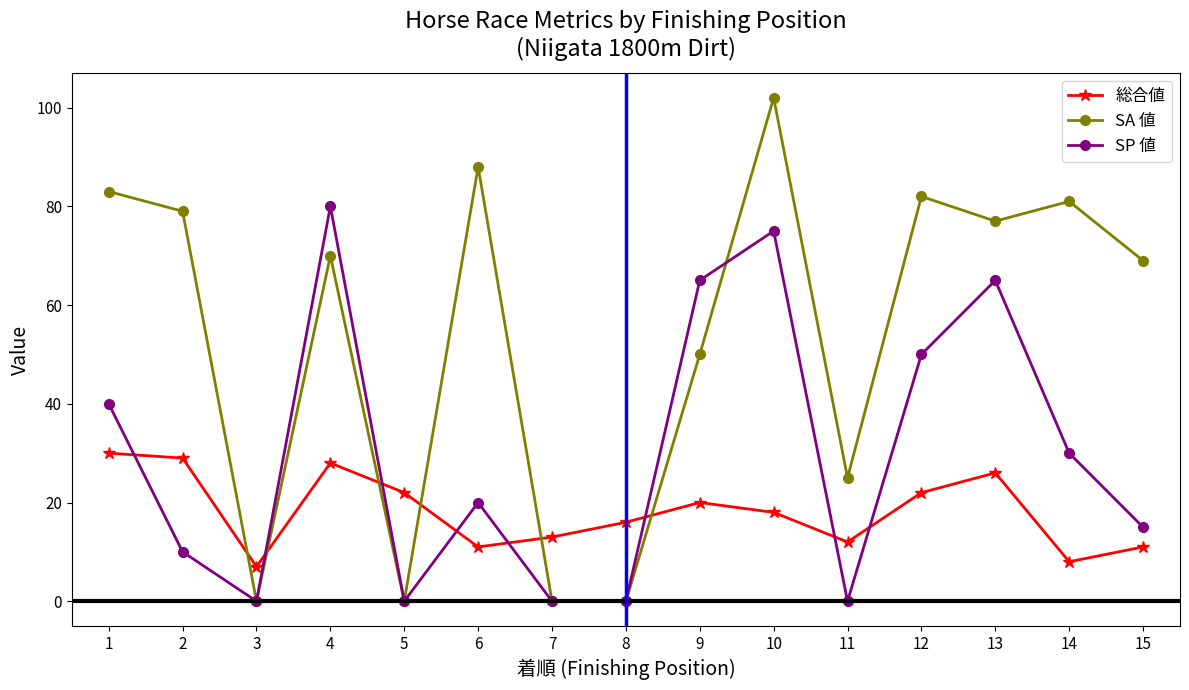

Is it true that SA 値 equals 12 at 11?

False